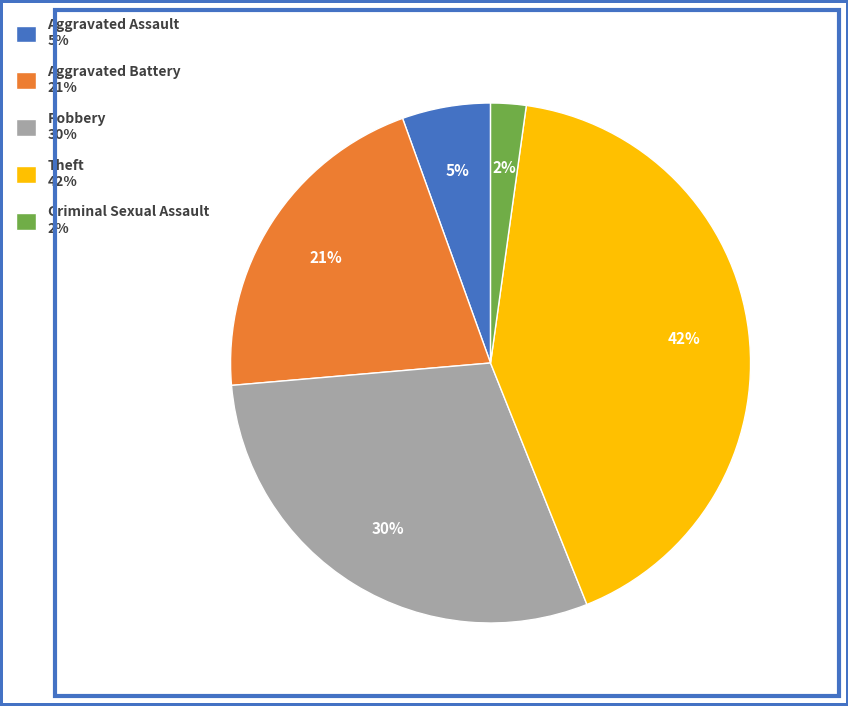

To the nearest percent, what is the difference between the largest and smallest slice percentages?

40%